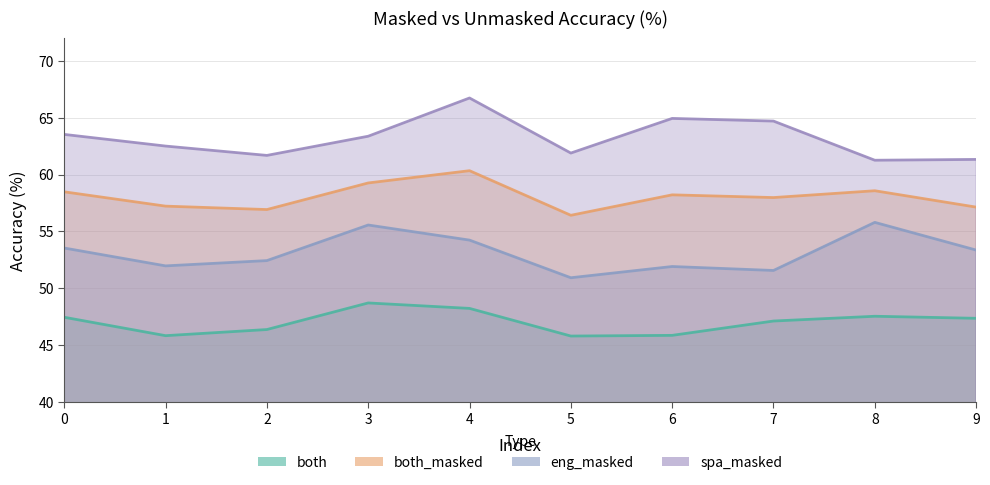

Between 3 and 5, which series saw the biggest shift?

eng_masked